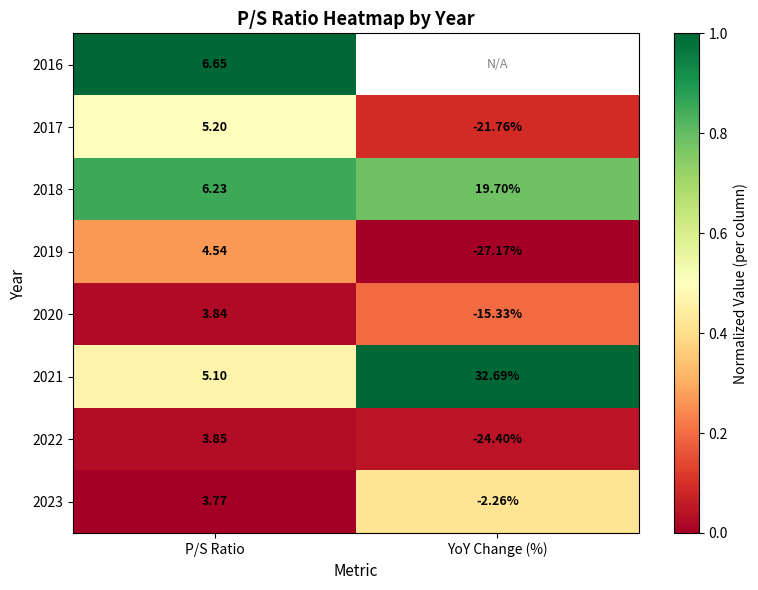

Is the value of 2022 at YoY Change (%) greater than the value of 2023 at YoY Change (%)?

No